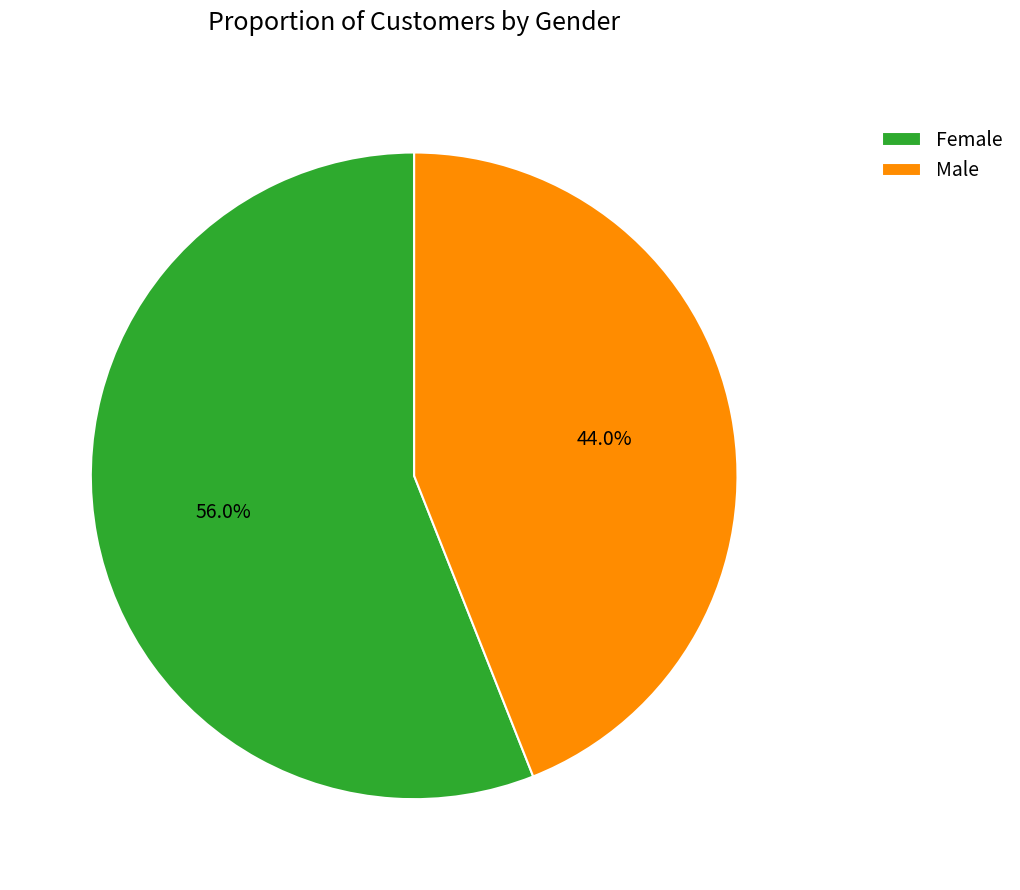

How much of the chart is everything except Male?

56.0%